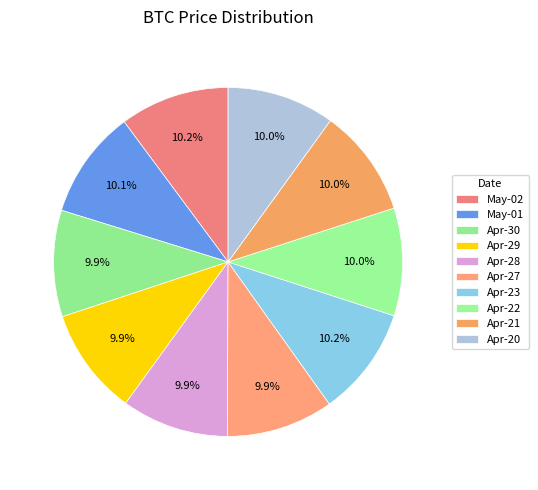

Which slice is the smallest?

2019-04-30